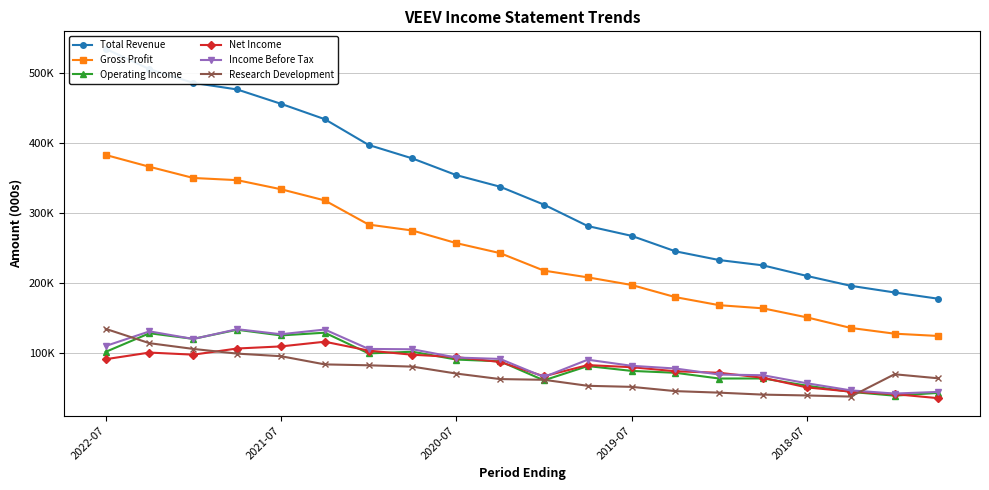

True or false: Total Revenue and Net Income cross at least once.

False